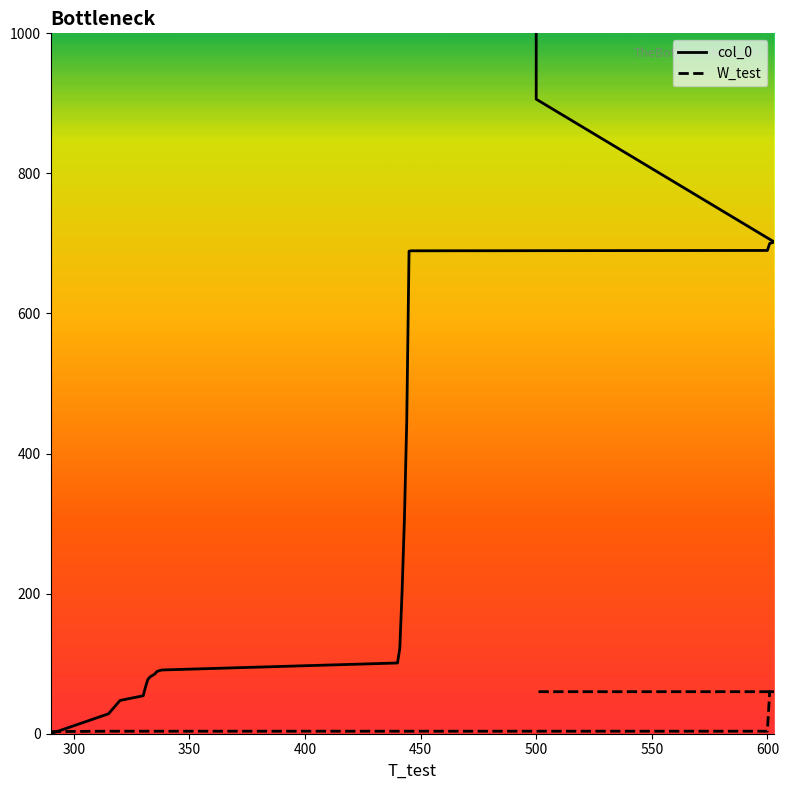

Count the number of categories in the chart.

25